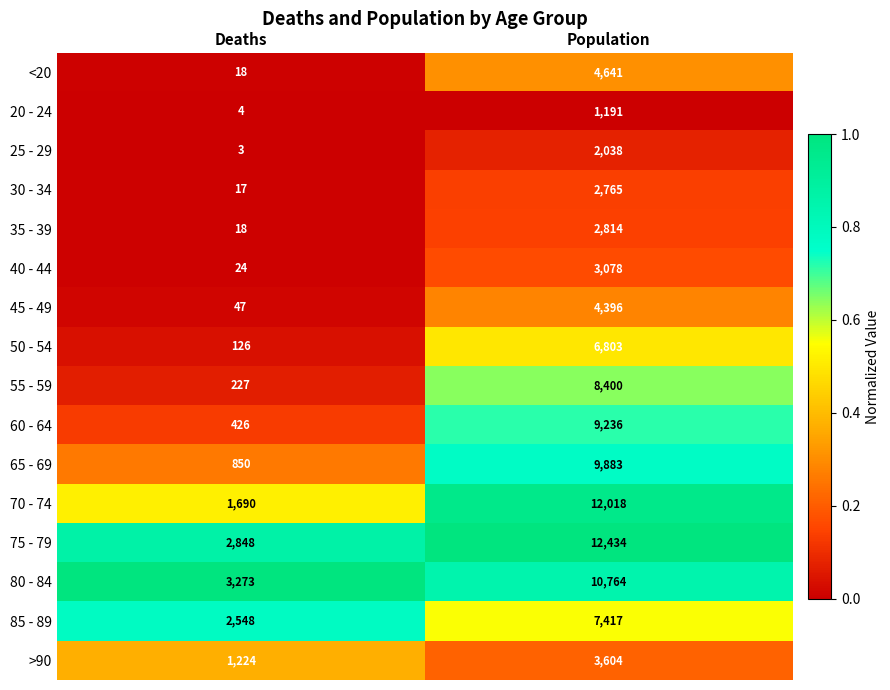

The value of 50 - 54 at Population is 10325. True or false?

False